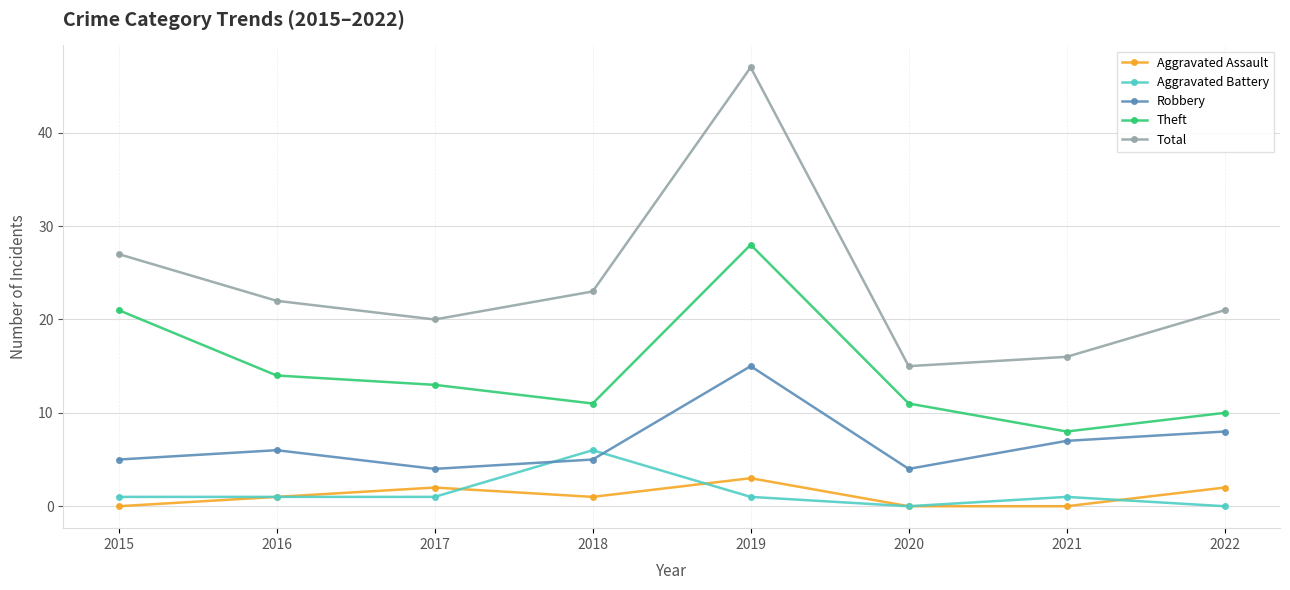

How many lines are shown in the chart?

5